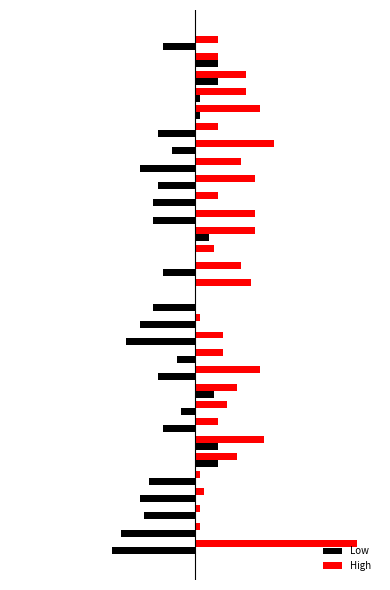

What are all the series names shown in the legend?

Low, High